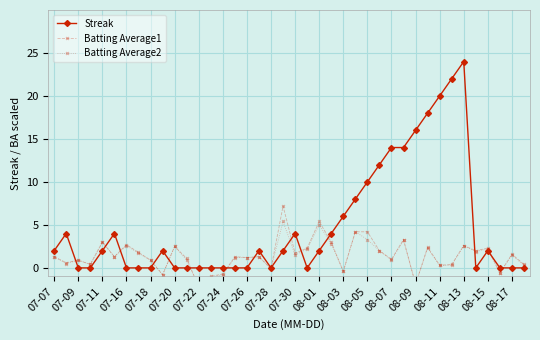

What is the highest value of the Streak series?

24